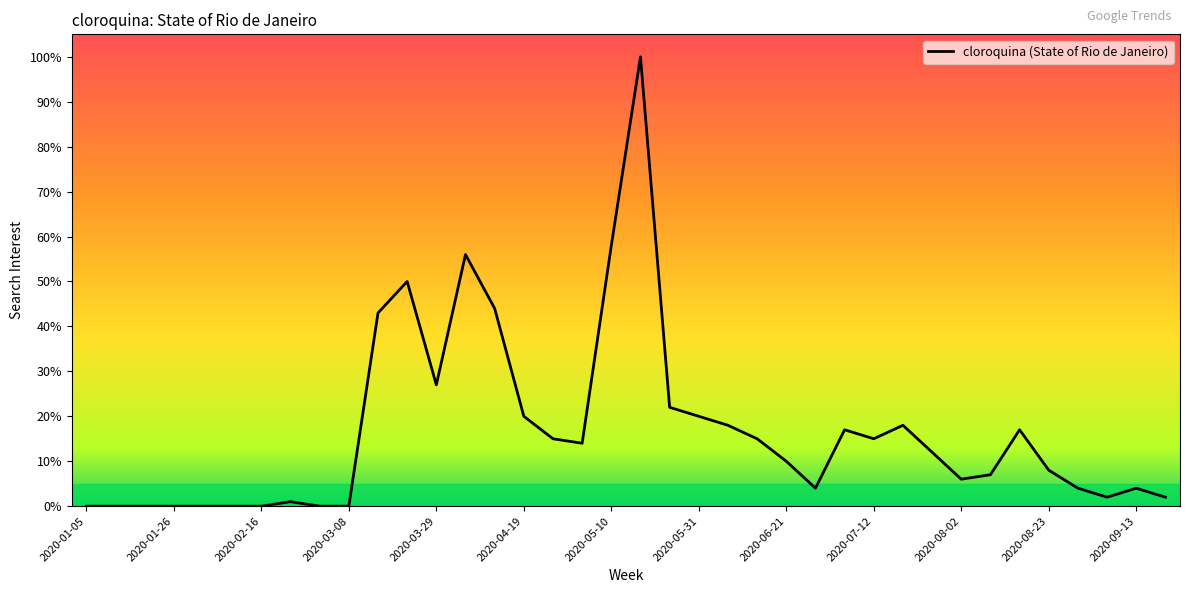

What is the difference between the maximum and minimum values?

100